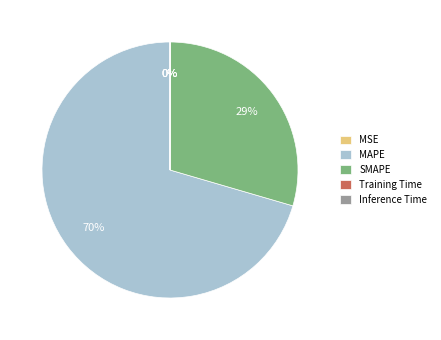

True or false: MAPE accounts for 70% of the total.

True